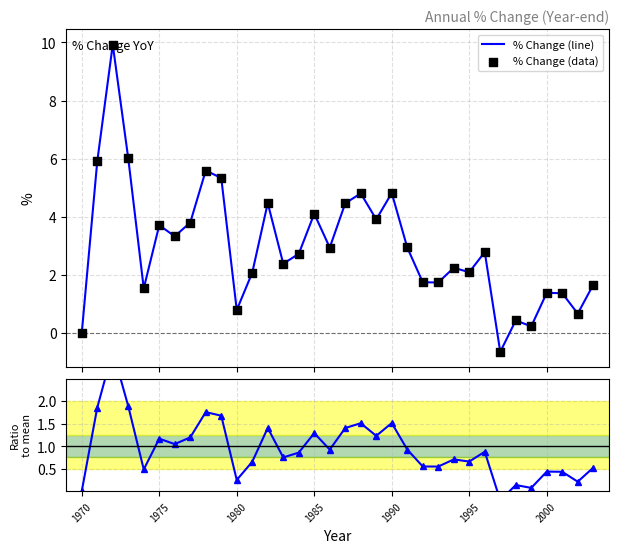

What is the lowest value of the % Change (line) series?

-0.6